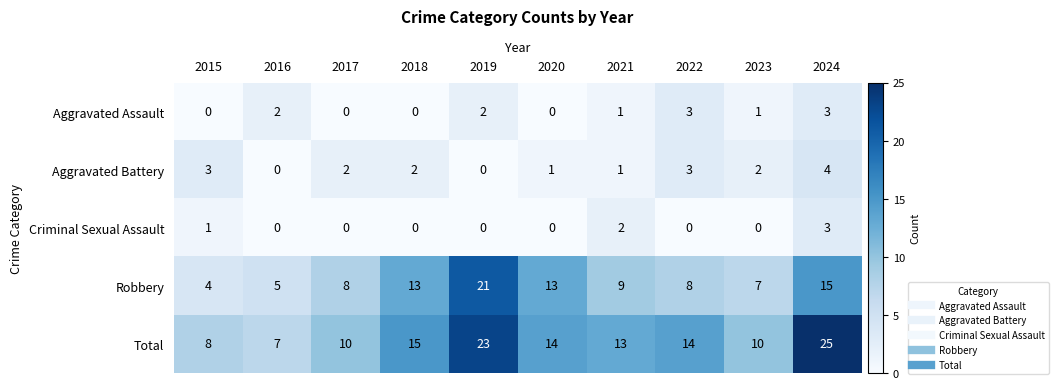

How many Aggravated Battery values are between 1 and 3?

7